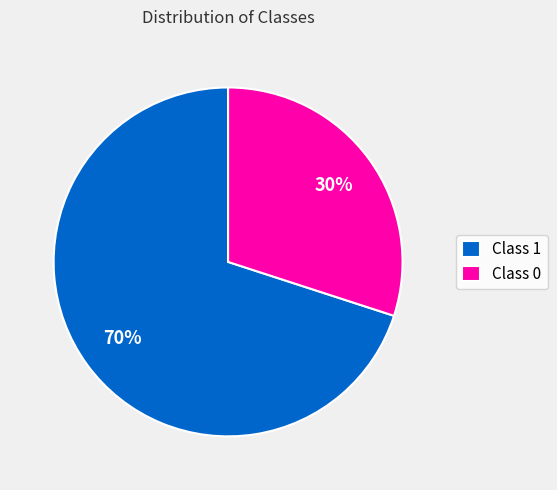

Is it true that Class 0 is 19% of the pie?

False